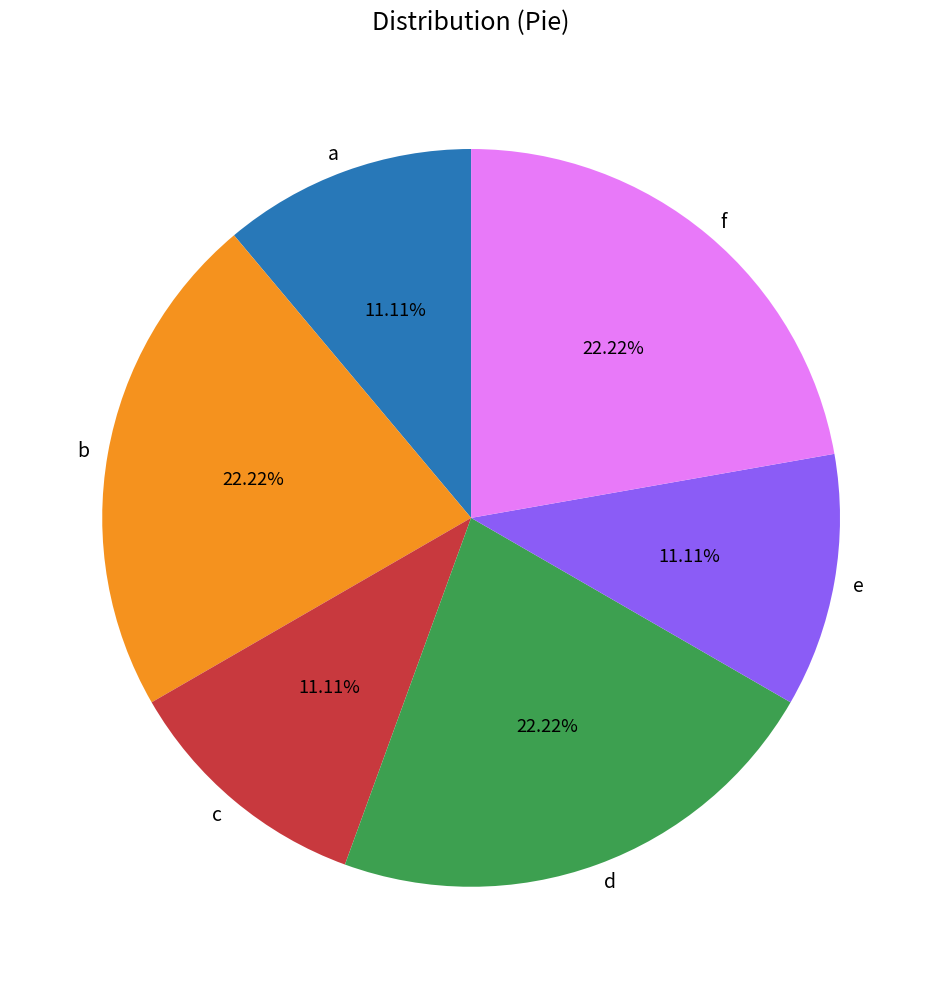

Count the number of slices in the pie.

6